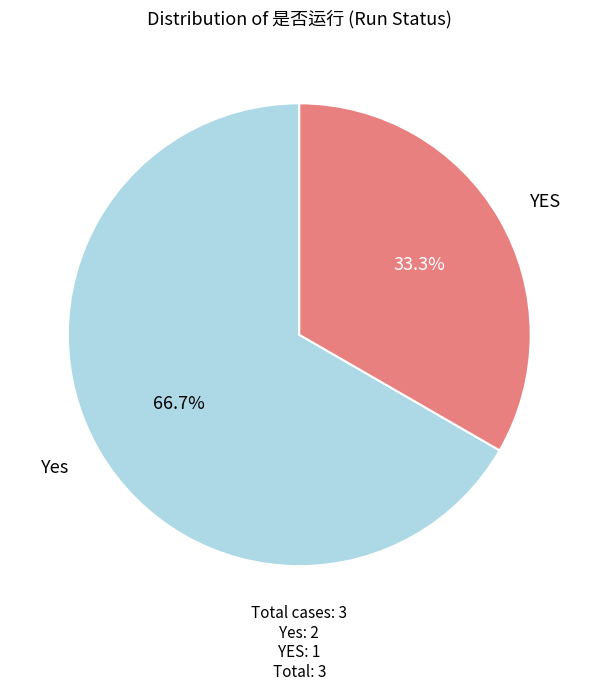

What is the majority slice?

Yes